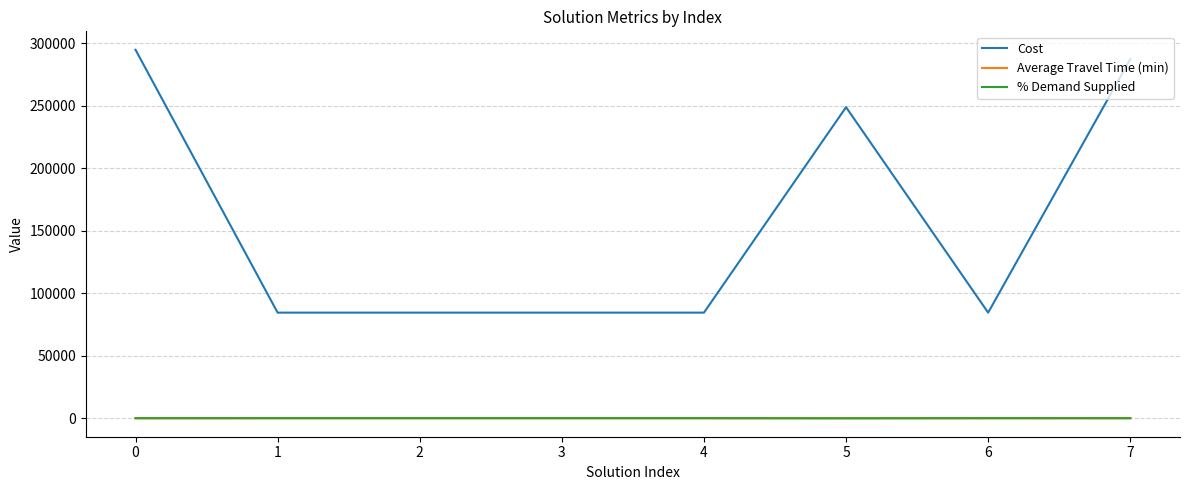

How many distinct data groups are displayed?

3